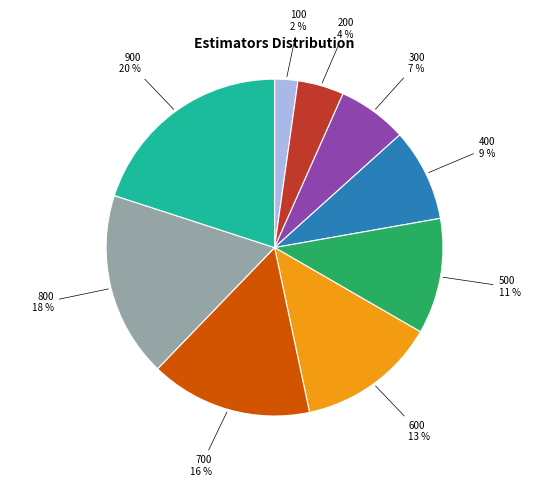

Is there any slice that represents more than half of the pie?

No